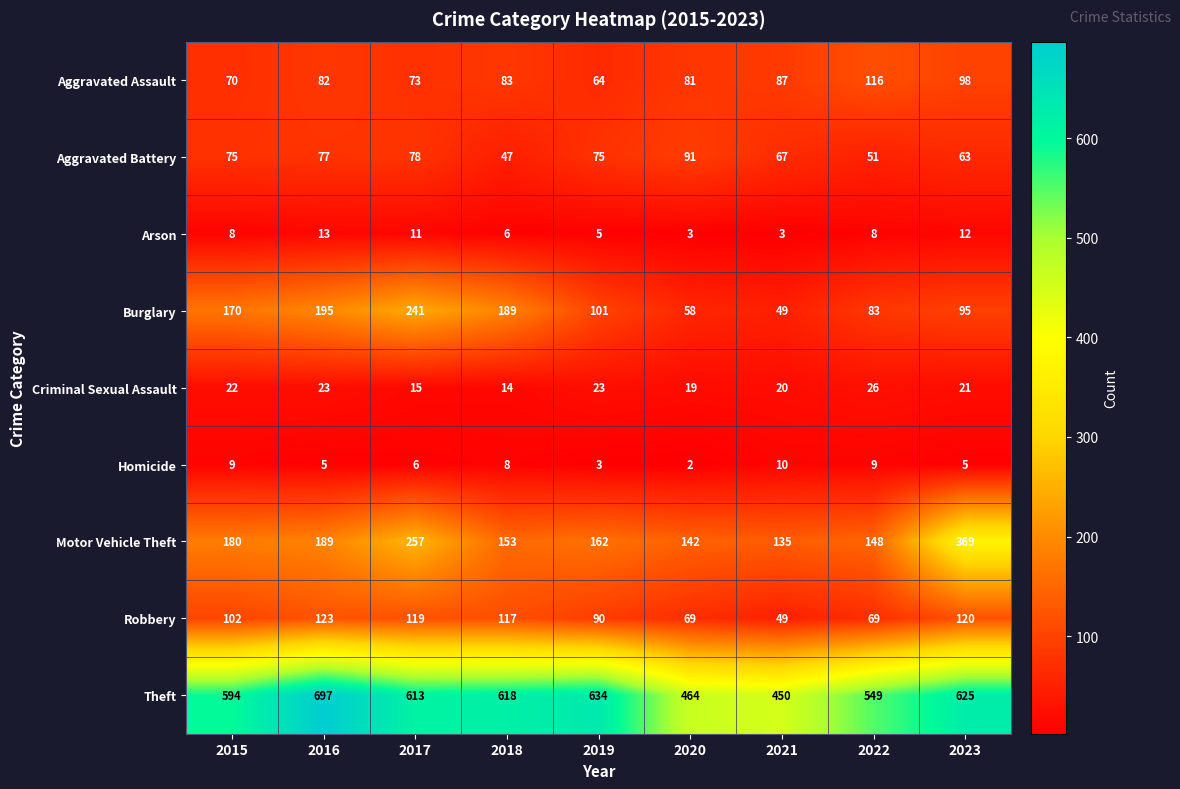

Which category has the lowest value in the Aggravated Assault series?

2019